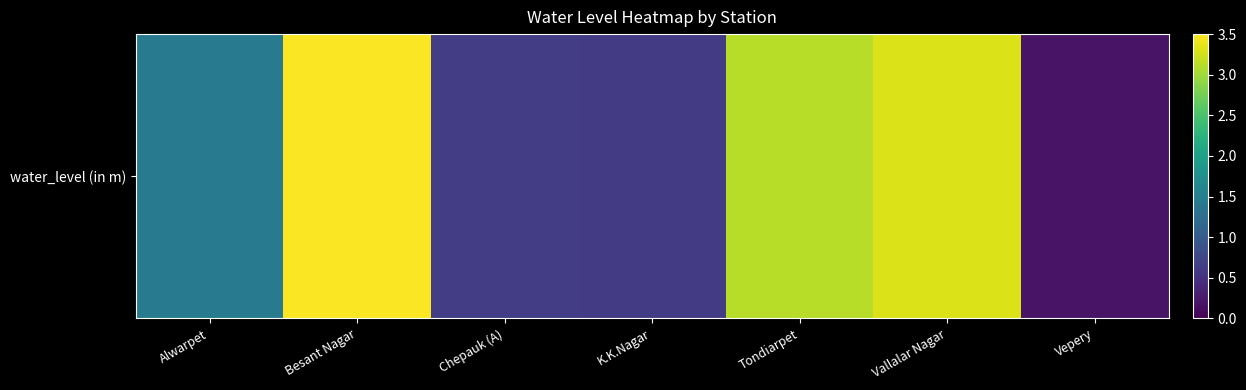

Count the number of data series in this chart.

1